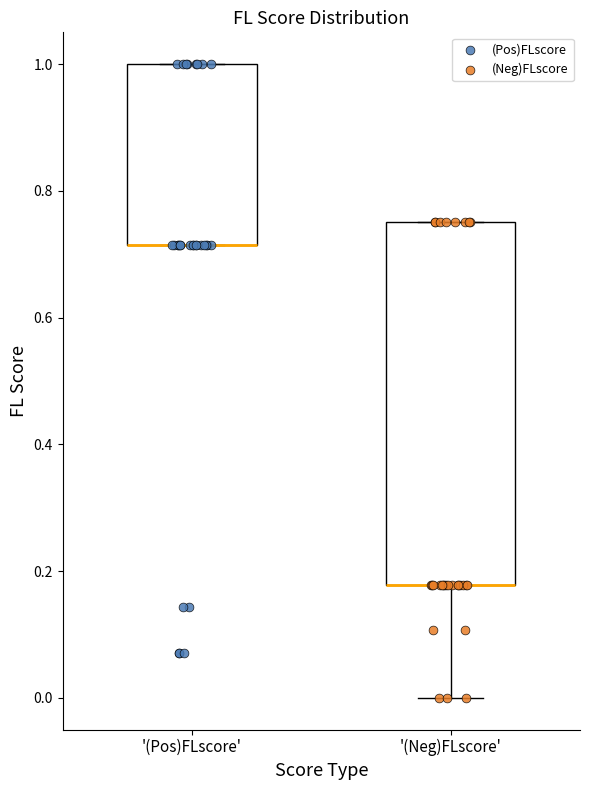

Reading left to right, transcribe this box plot: for each box, give where its median line is, the range the box spans, and where its two whiskers end, as read against the y-axis. The values are not printed on the chart, so give them approximately, as read against the axis.

'(Pos)FLscore': median 0.72 (drawn on the box's lower edge), box 0.72 to 1.00, whiskers 0.72 to 1.00
'(Neg)FLscore': median 0.18 (drawn on the box's lower edge), box 0.18 to 0.76, whiskers 0.00 to 0.76